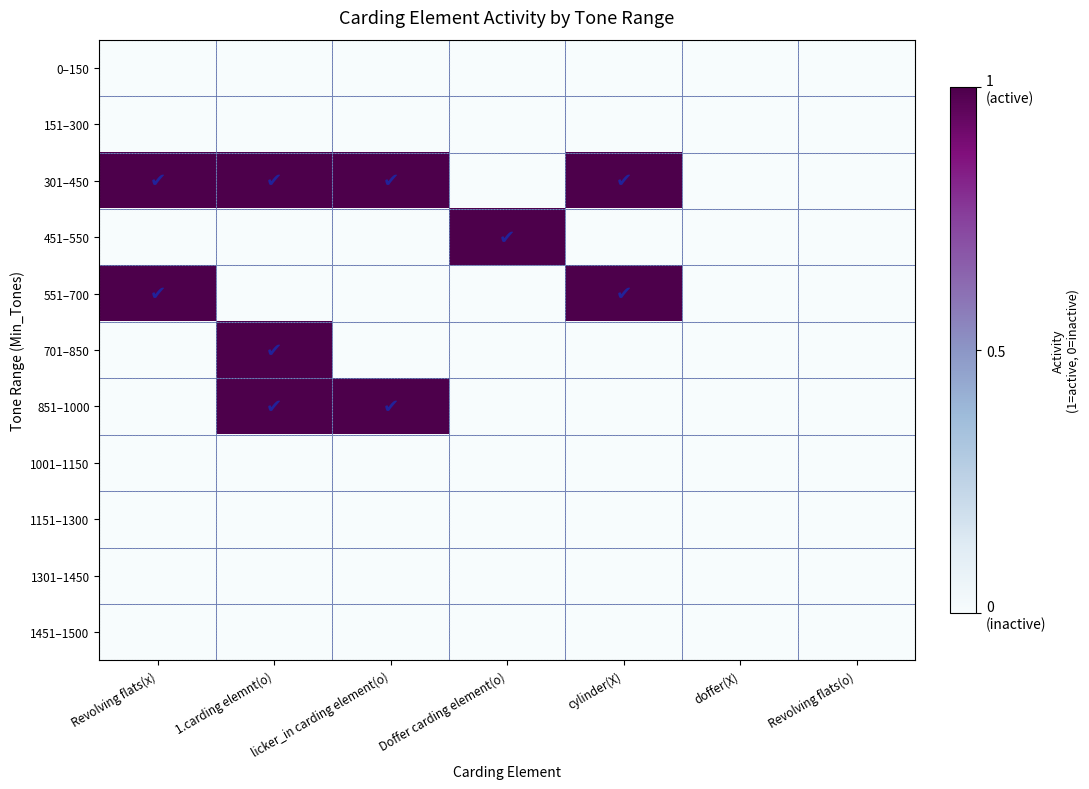

What is the maximum value shown in the chart?

1